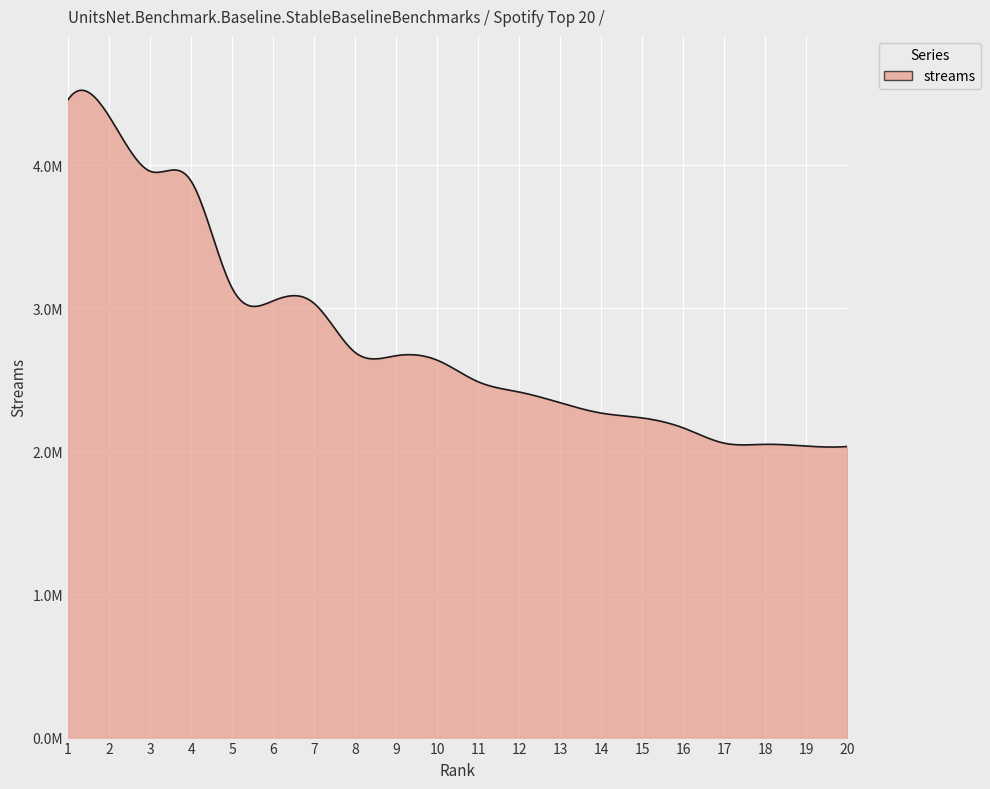

What is the smallest value displayed?

2033748